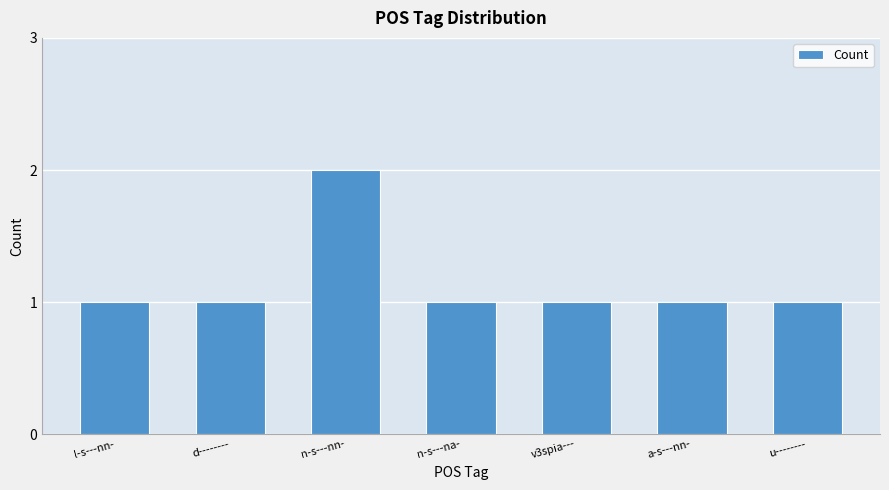

What is the sum of all values?

8